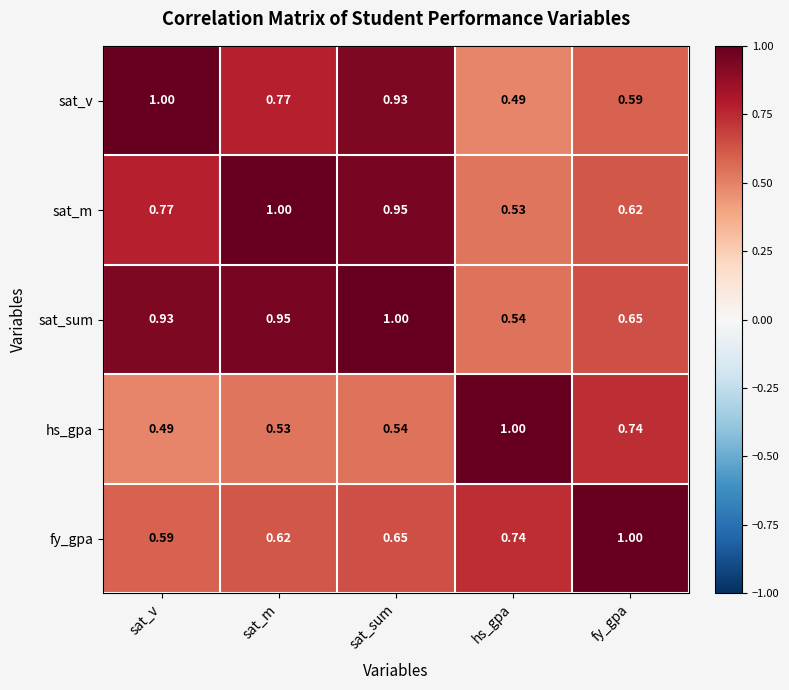

At how many categories does at least one series exceed 0?

5